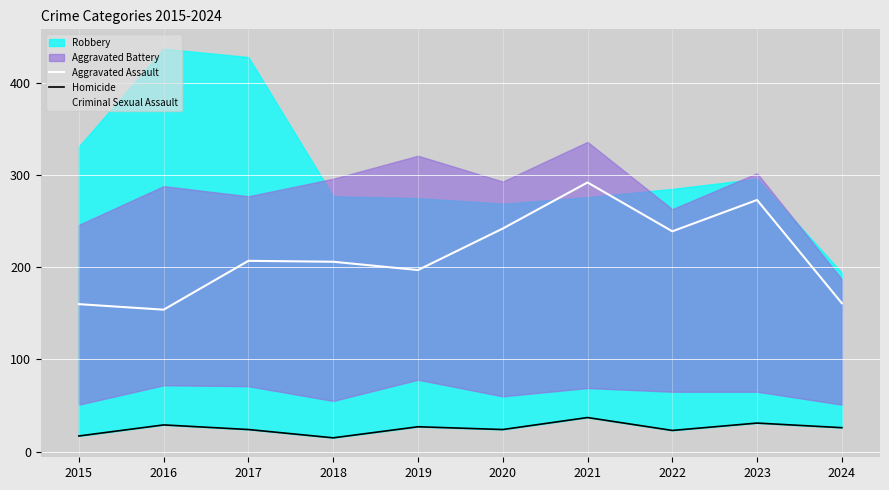

Which category has the highest value in the Aggravated Assault series?

2021